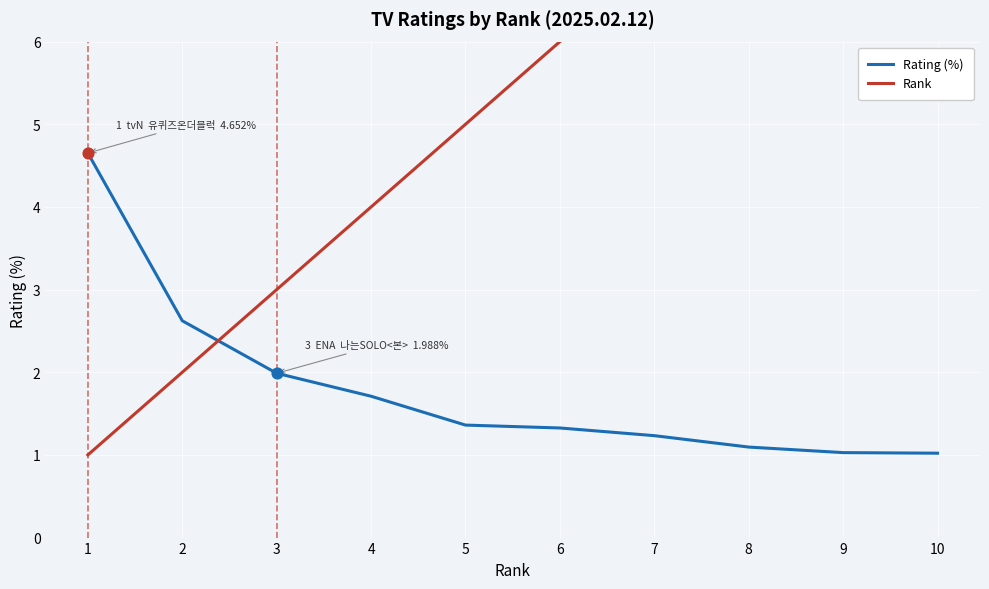

At how many categories does at least one series exceed 4?

7